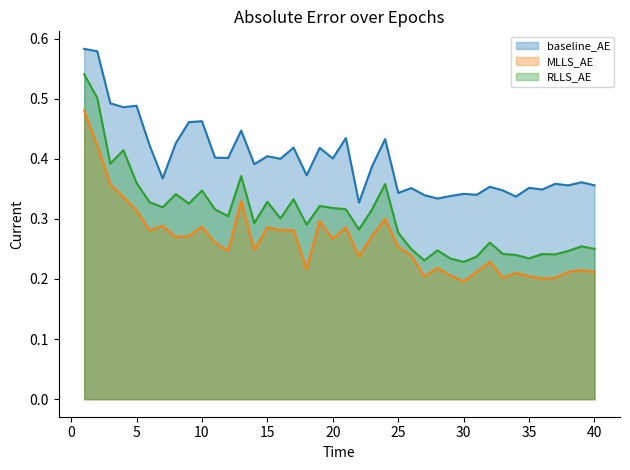

Does the chart have visible grid lines?

No